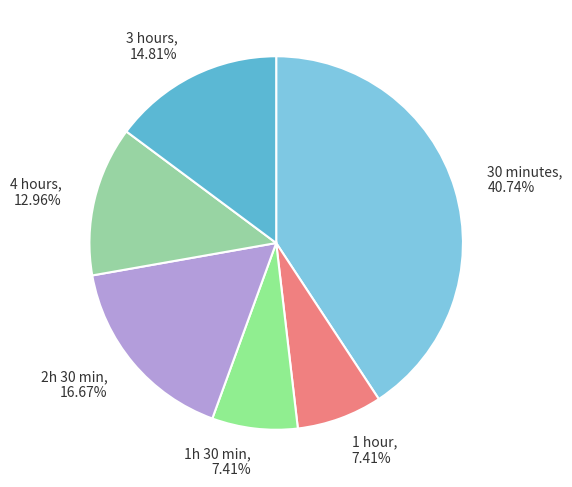

Is there a majority slice in this chart?

No